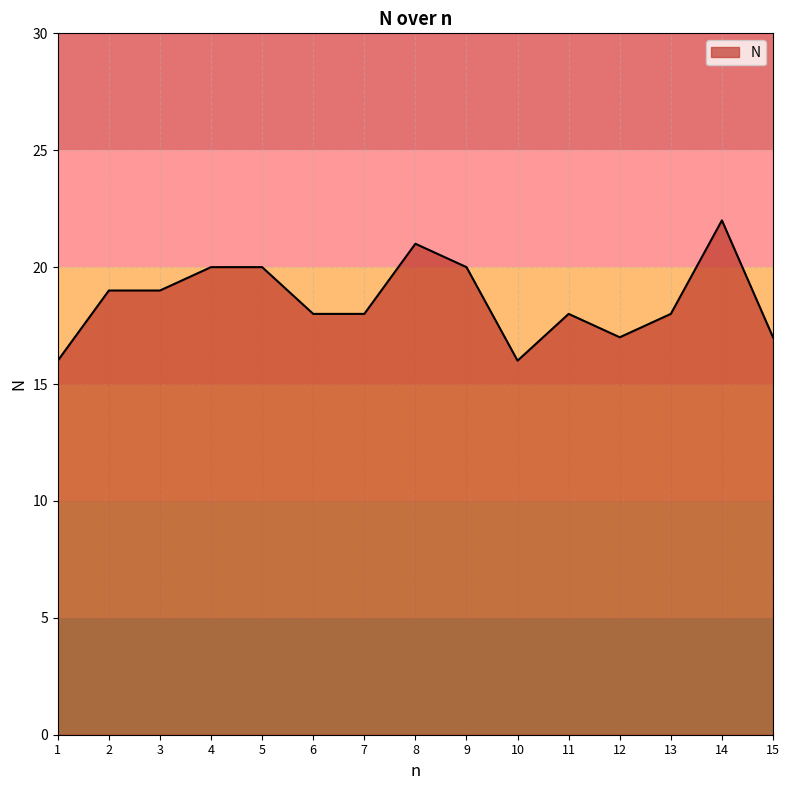

True or false: the data shows 5 at 11.

False